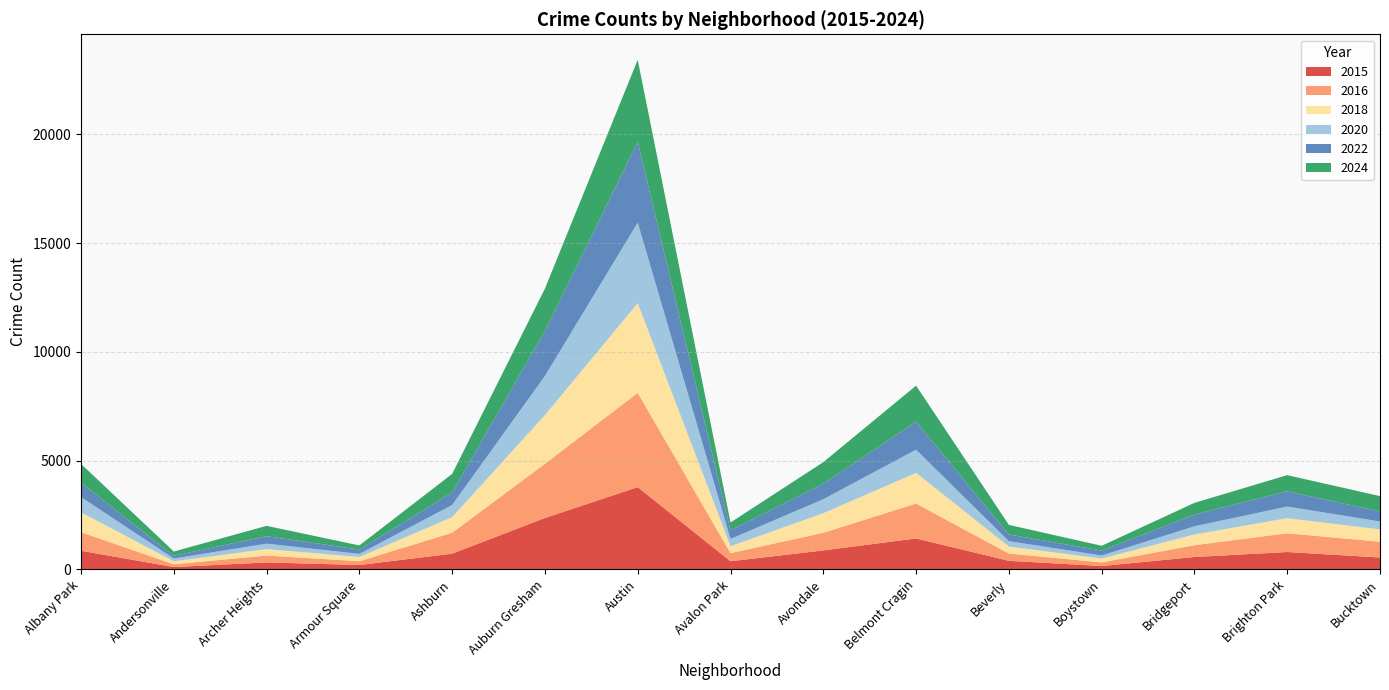

Reading left to right, extract all data points from this chart.

2015: Albany Park=857	Andersonville=108	Archer Heights=321	Armour Square=202	Ashburn=724	Auburn Gresham=2365	Austin=3782	Avalon Park=376	Avondale=872	Belmont Cragin=1424	Beverly=395	Boystown=155	Bridgeport=570	Brighton Park=799	Bucktown=549
2016: Albany Park=855	Andersonville=129	Archer Heights=315	Armour Square=176	Ashburn=962	Auburn Gresham=2490	Austin=4334	Avalon Park=374	Avondale=812	Belmont Cragin=1605	Beverly=334	Boystown=168	Bridgeport=543	Brighton Park=862	Bucktown=724
2018: Albany Park=912	Andersonville=137	Archer Heights=298	Armour Square=193	Ashburn=715	Auburn Gresham=2238	Austin=4122	Avalon Park=315	Avondale=899	Belmont Cragin=1408	Beverly=323	Boystown=176	Bridgeport=492	Brighton Park=694	Bucktown=566
2020: Albany Park=700	Andersonville=128	Archer Heights=250	Armour Square=143	Ashburn=561	Auburn Gresham=1801	Austin=3704	Avalon Park=335	Avondale=644	Belmont Cragin=1066	Beverly=247	Boystown=140	Bridgeport=377	Brighton Park=535	Bucktown=362
2022: Albany Park=661	Andersonville=124	Archer Heights=343	Armour Square=199	Ashburn=577	Auburn Gresham=2067	Austin=3719	Avalon Park=397	Avondale=710	Belmont Cragin=1290	Beverly=305	Boystown=226	Bridgeport=540	Brighton Park=699	Bucktown=464
2024: Albany Park=865	Andersonville=196	Archer Heights=476	Armour Square=188	Ashburn=852	Auburn Gresham=1950	Austin=3766	Avalon Park=359	Avondale=994	Belmont Cragin=1654	Beverly=443	Boystown=221	Bridgeport=537	Brighton Park=744	Bucktown=705